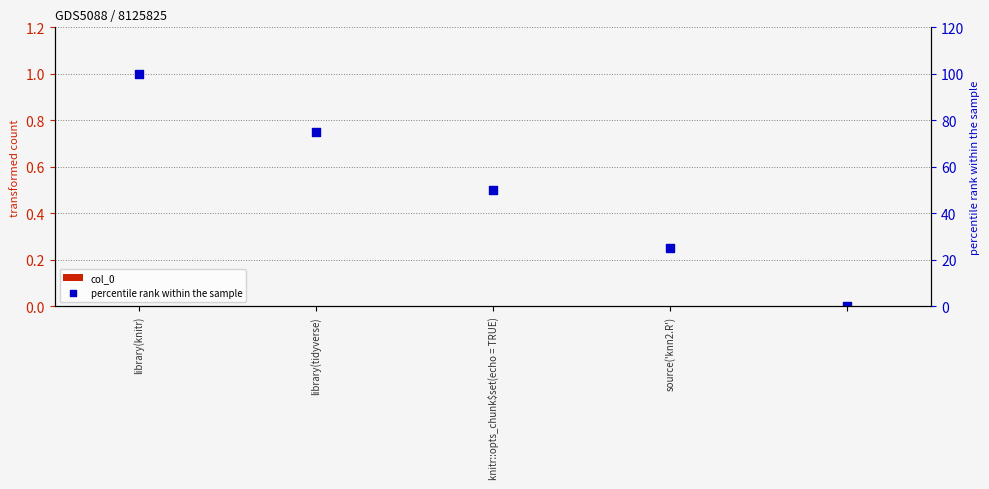

What are all the series names shown in the legend?

col_0, percentile rank within the sample